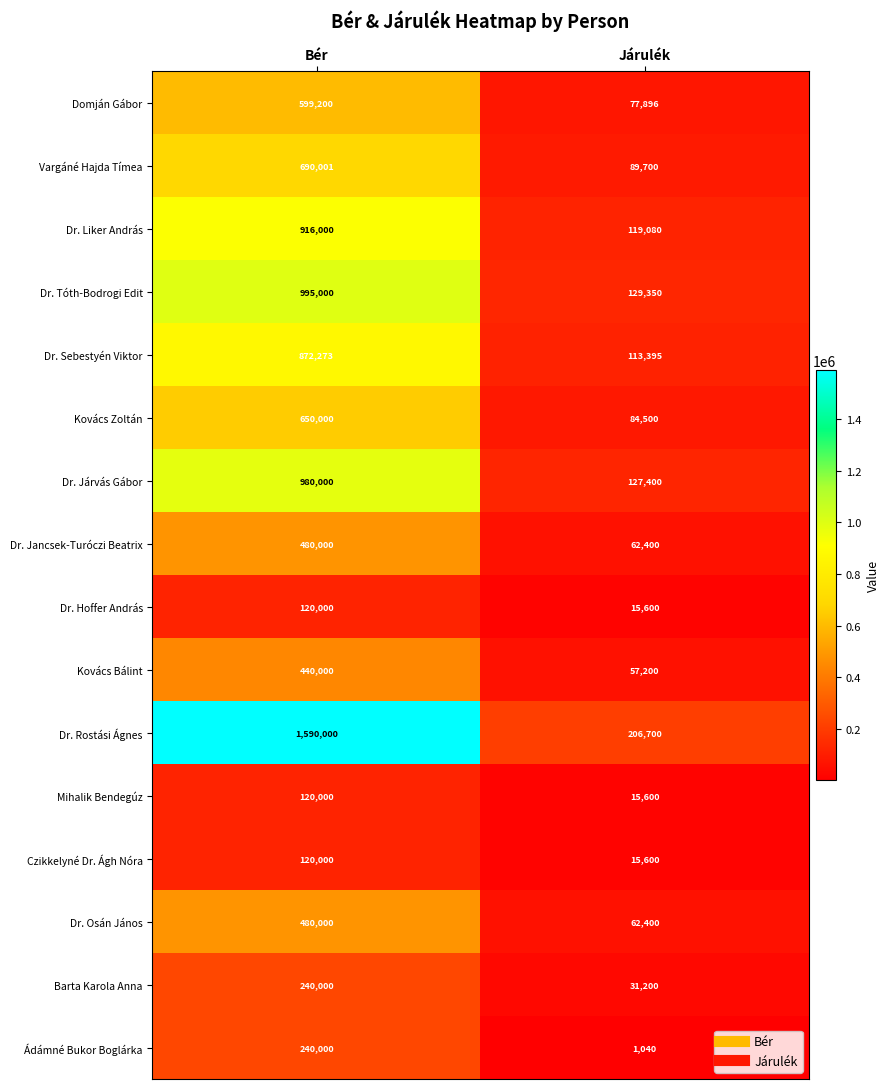

What is the approximate value of Ádámné Bukor Boglárka at Járulék?

1040